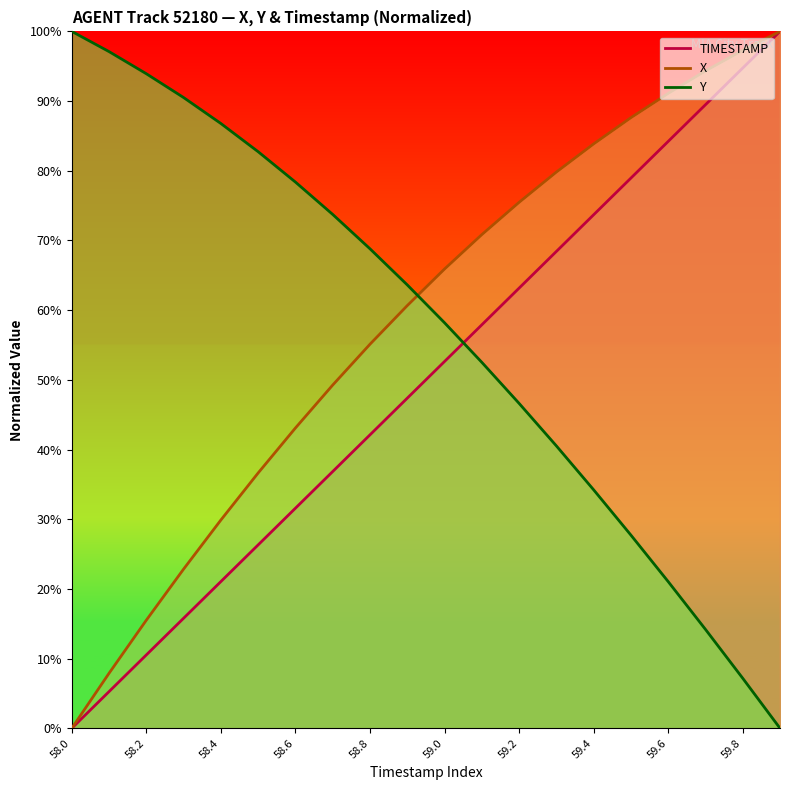

What is the greatest value displayed?

100.0